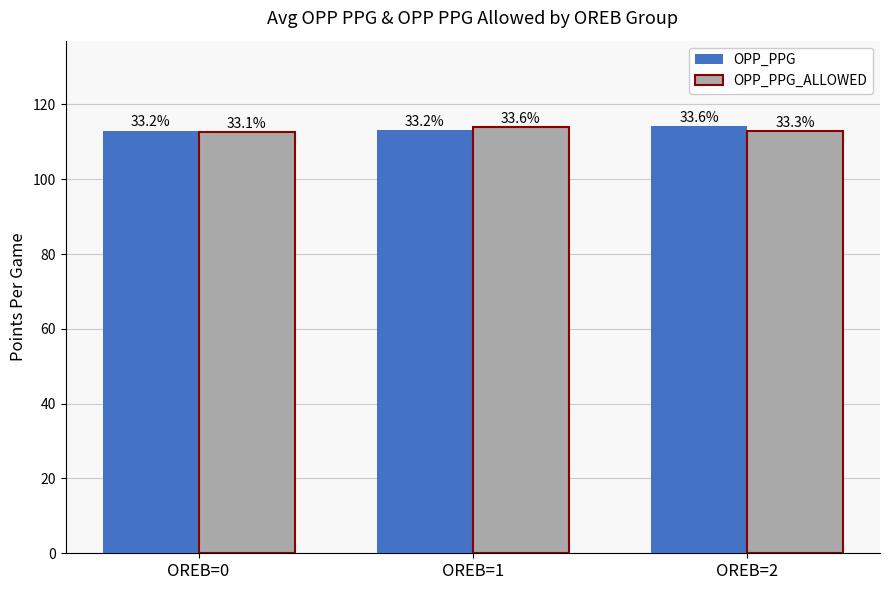

What are all the series names shown in the legend?

OPP_PPG, OPP_PPG_ALLOWED